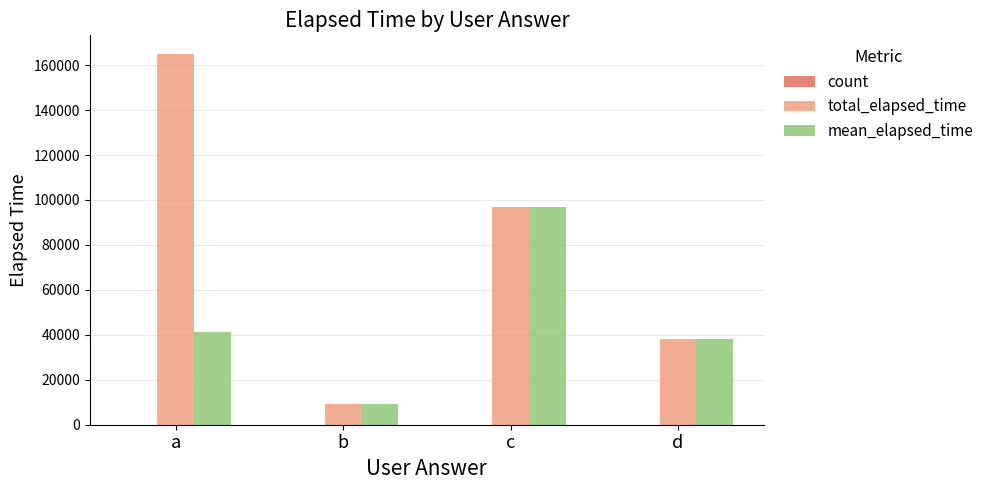

At which category is the sum across all series the highest?

a